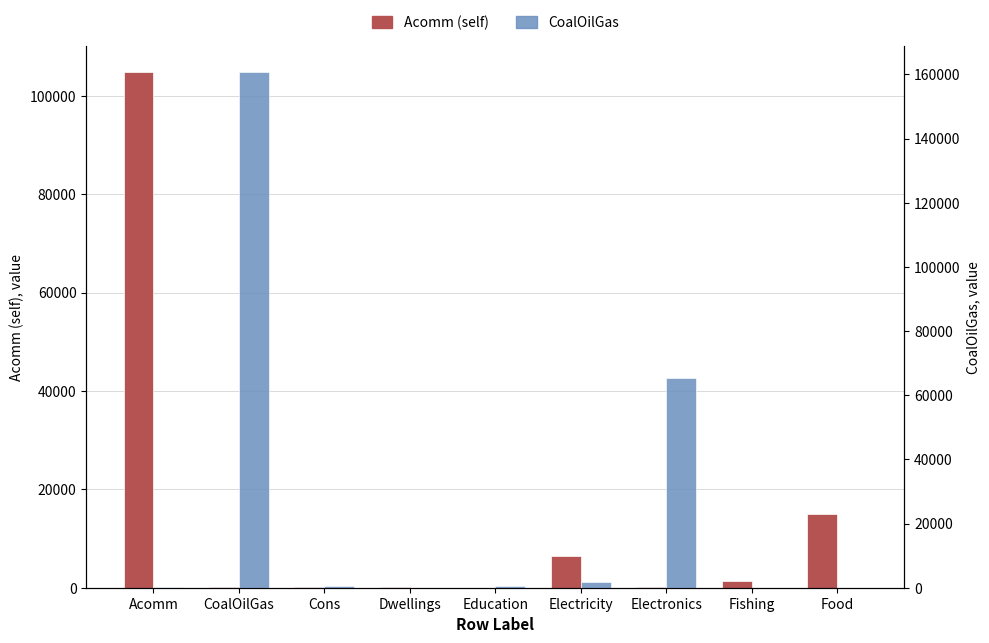

The Acomm (self) series shows 6521.7 at Electricity. True or false?

True